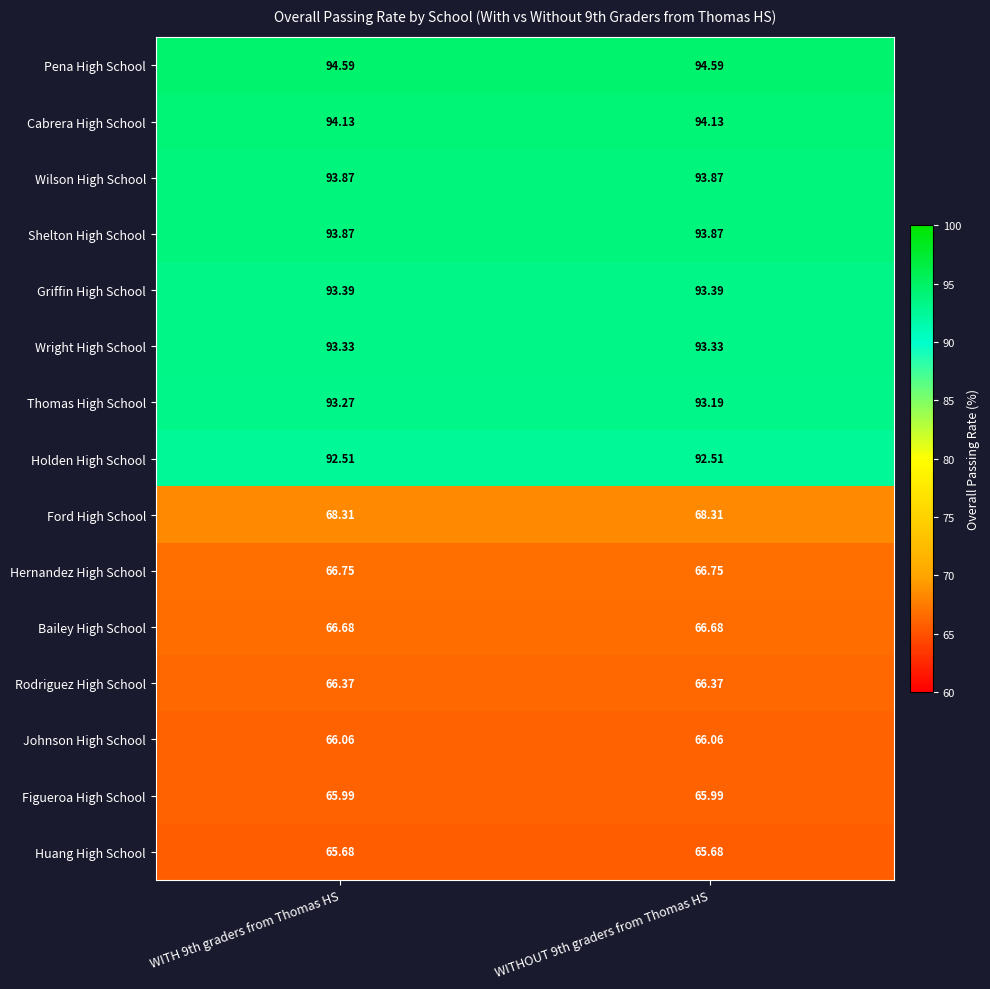

Is the value of Cabrera High School at WITH 9th graders from Thomas HS greater than the value of Wright High School at WITHOUT 9th graders from Thomas HS?

Yes